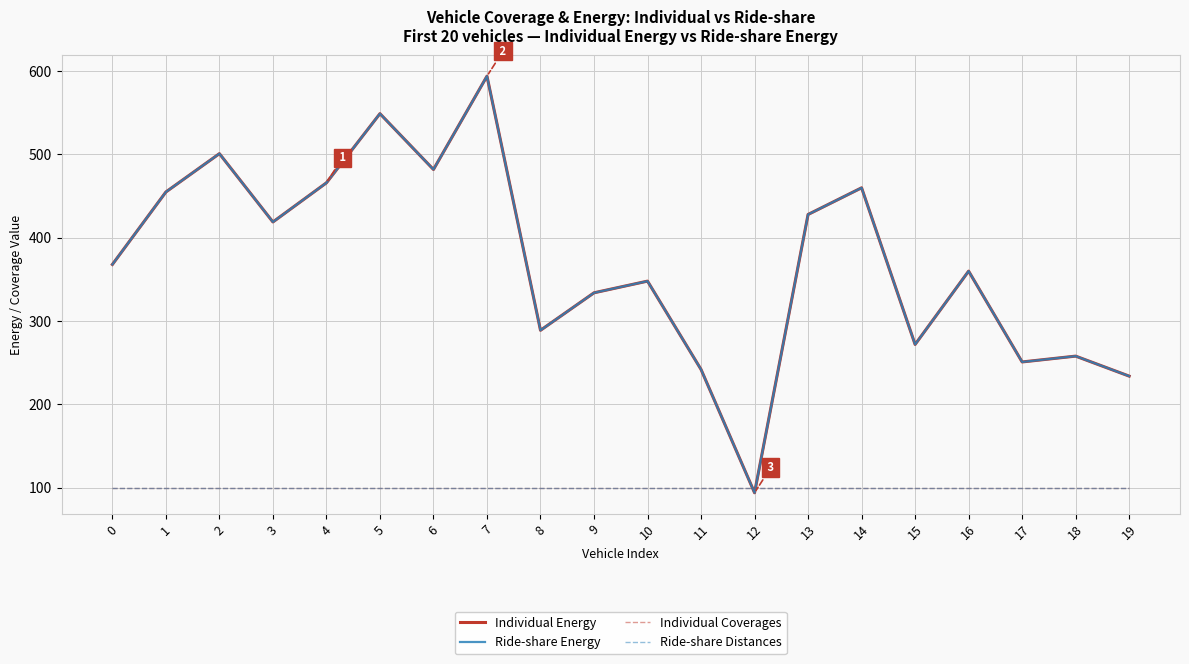

Is the value of Individual Energy at 7 greater than the value of Ride-share Energy at 13?

Yes